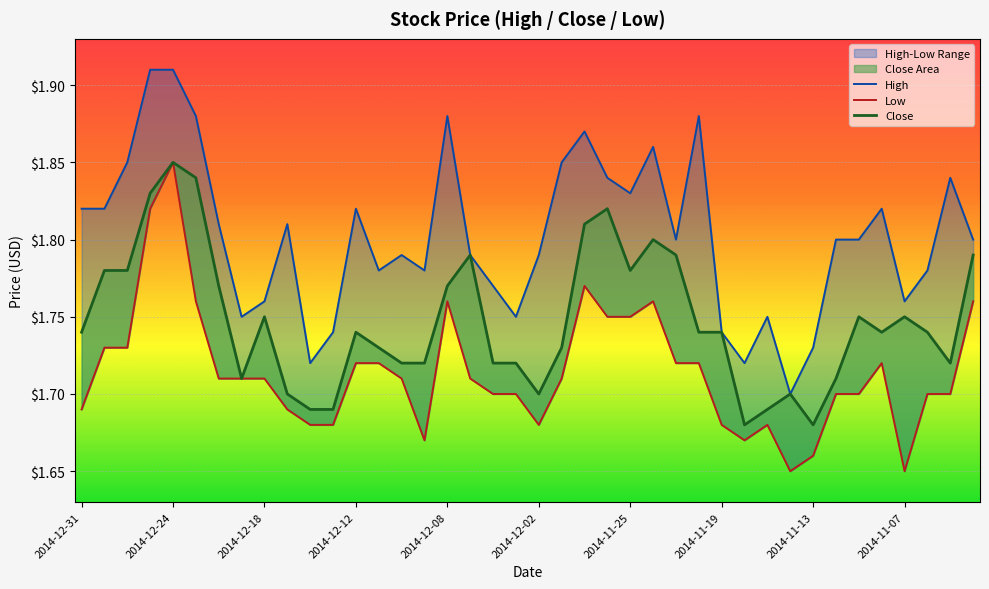

What are all the series names shown in the legend?

High, Low, Close